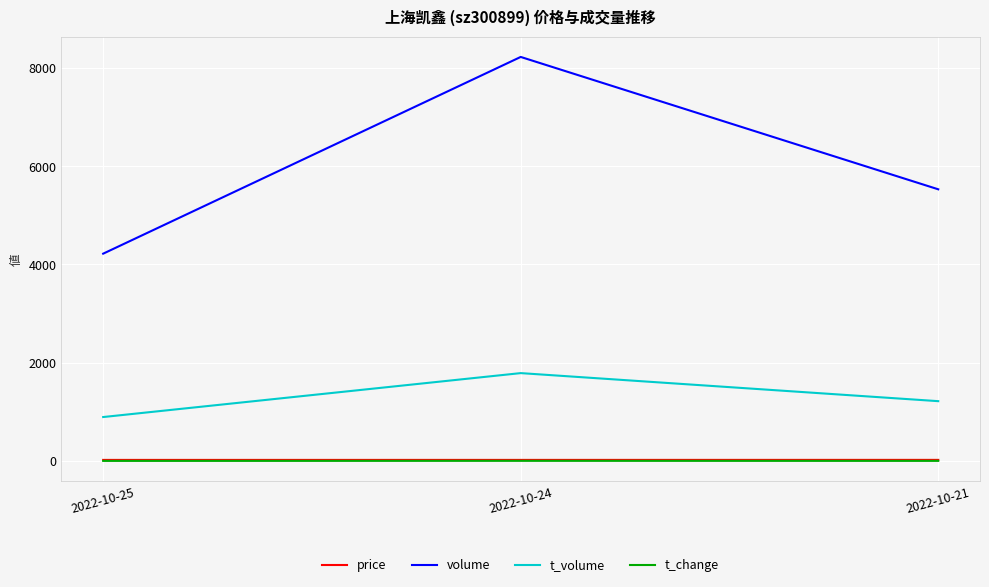

Rank the categories by volume value from lowest to highest.

2022-10-25, 2022-10-21, 2022-10-24